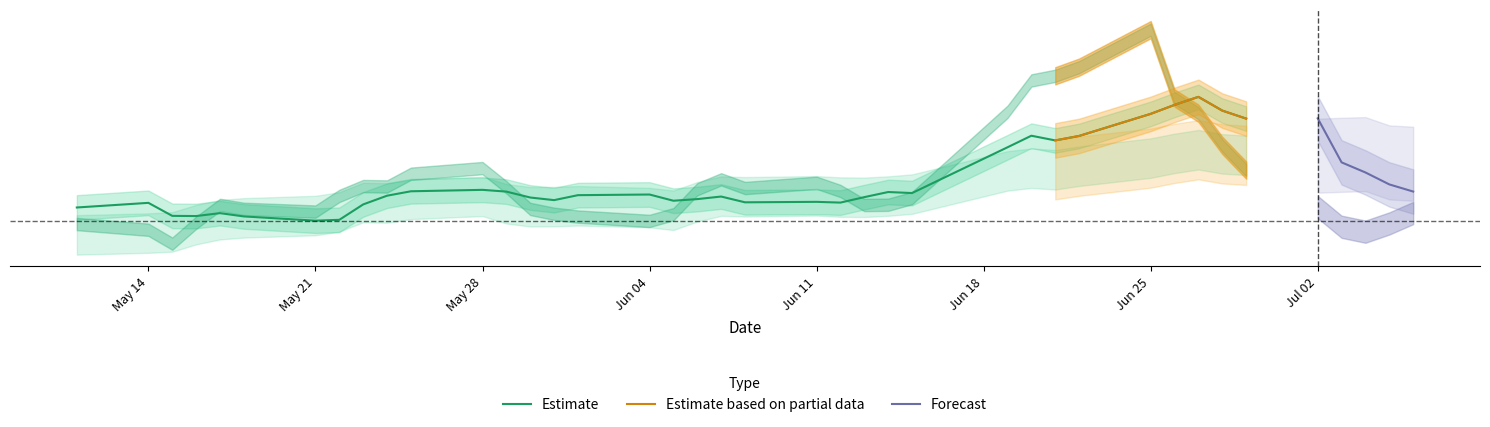

True or false: v_ma10 has a value of 93339.9 at 37.

False